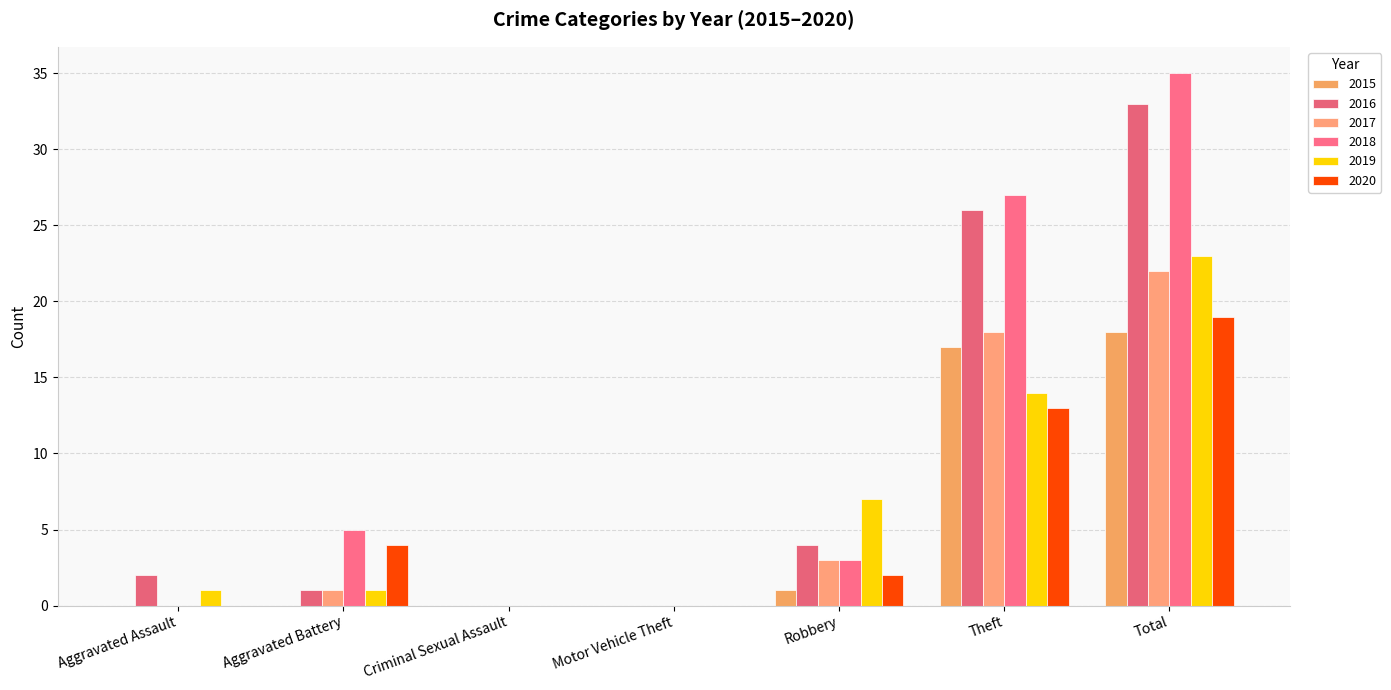

Count the number of data series in this chart.

6